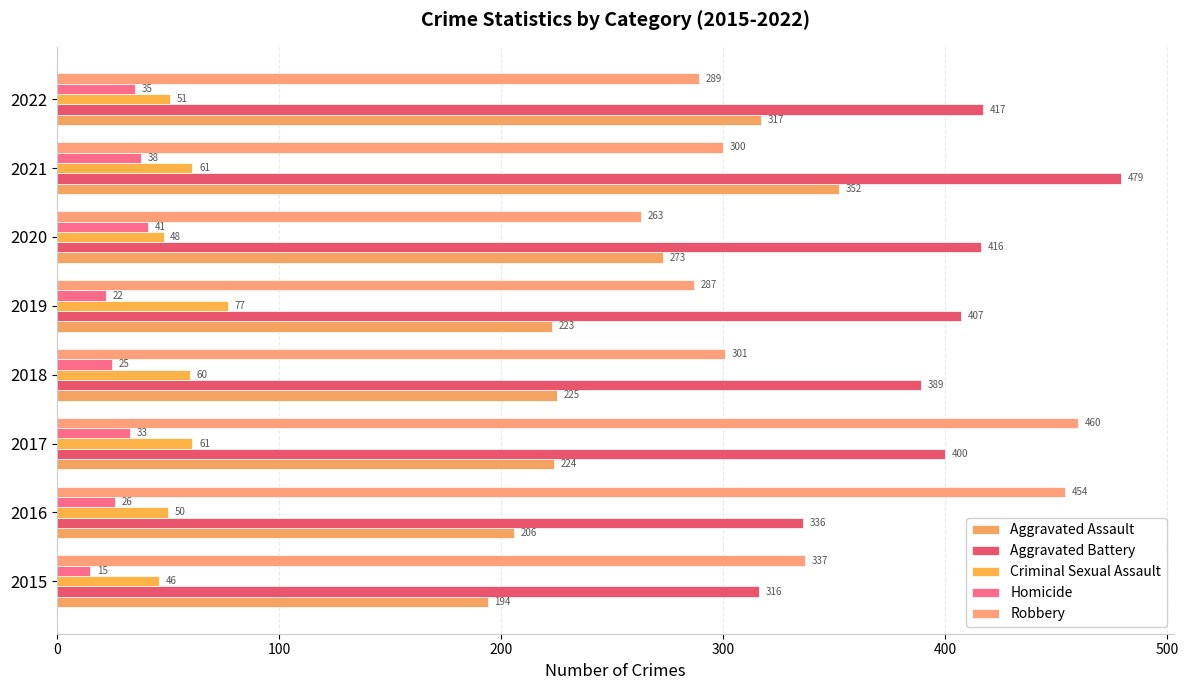

Count the number of data series in this chart.

5